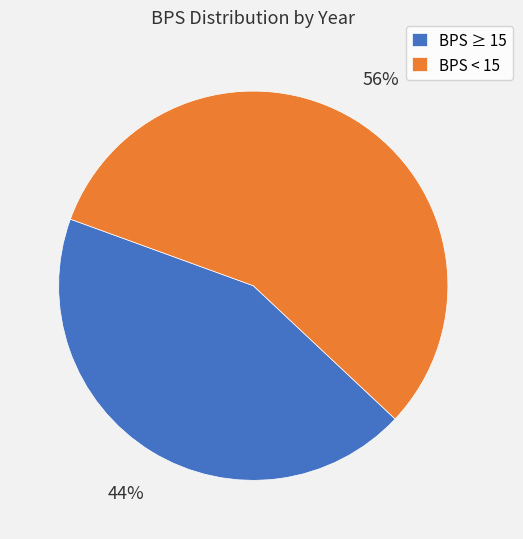

Count the number of slices in the pie.

2